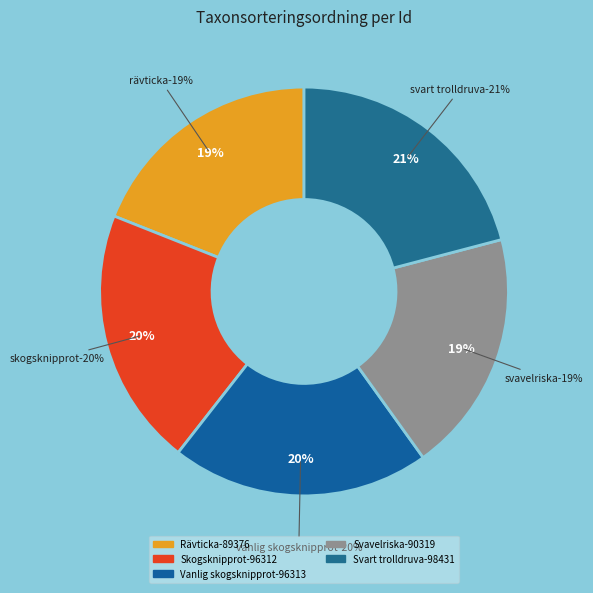

How many slices are in this pie chart?

5